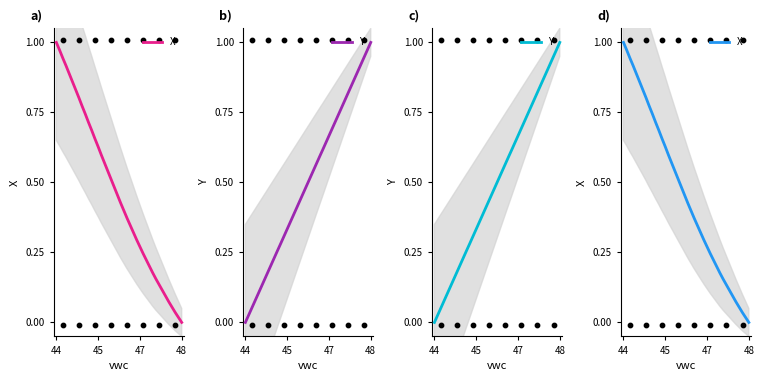

Is the value of X at 22 greater than the value of Y at 27?

No